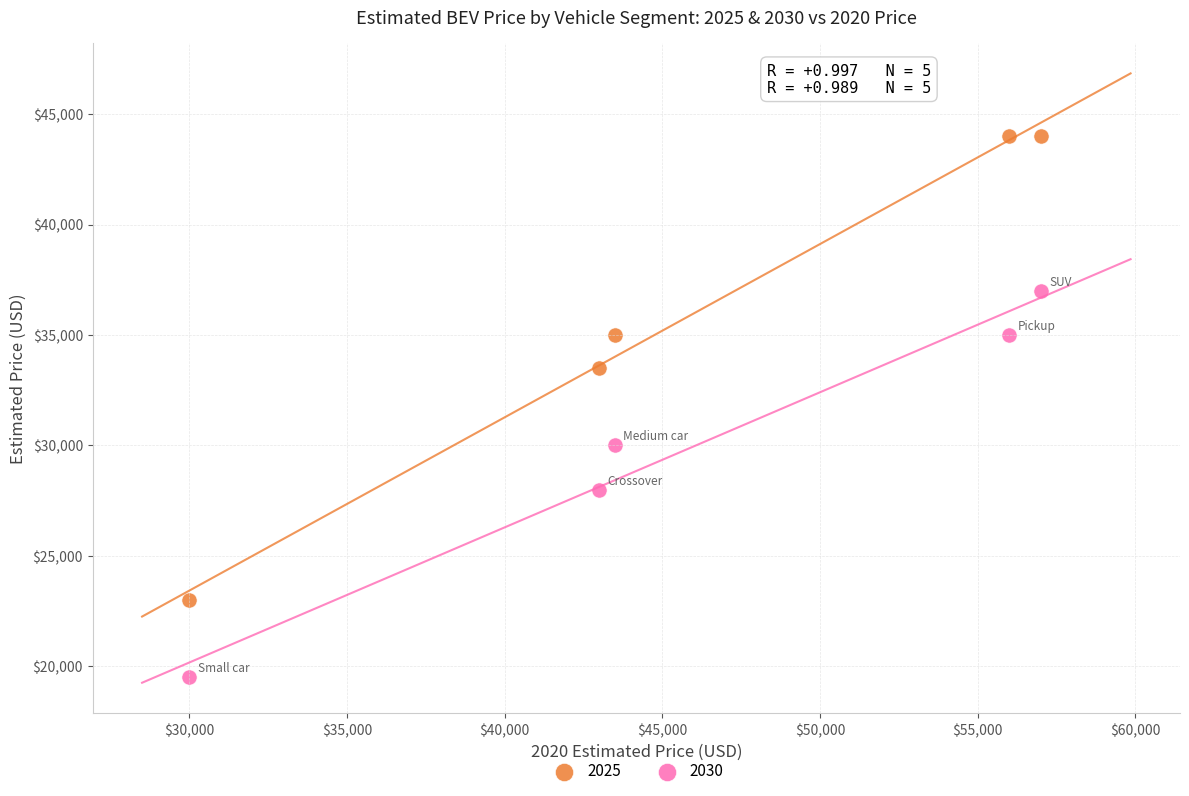

What are all the series names shown in the legend?

2025, 2030